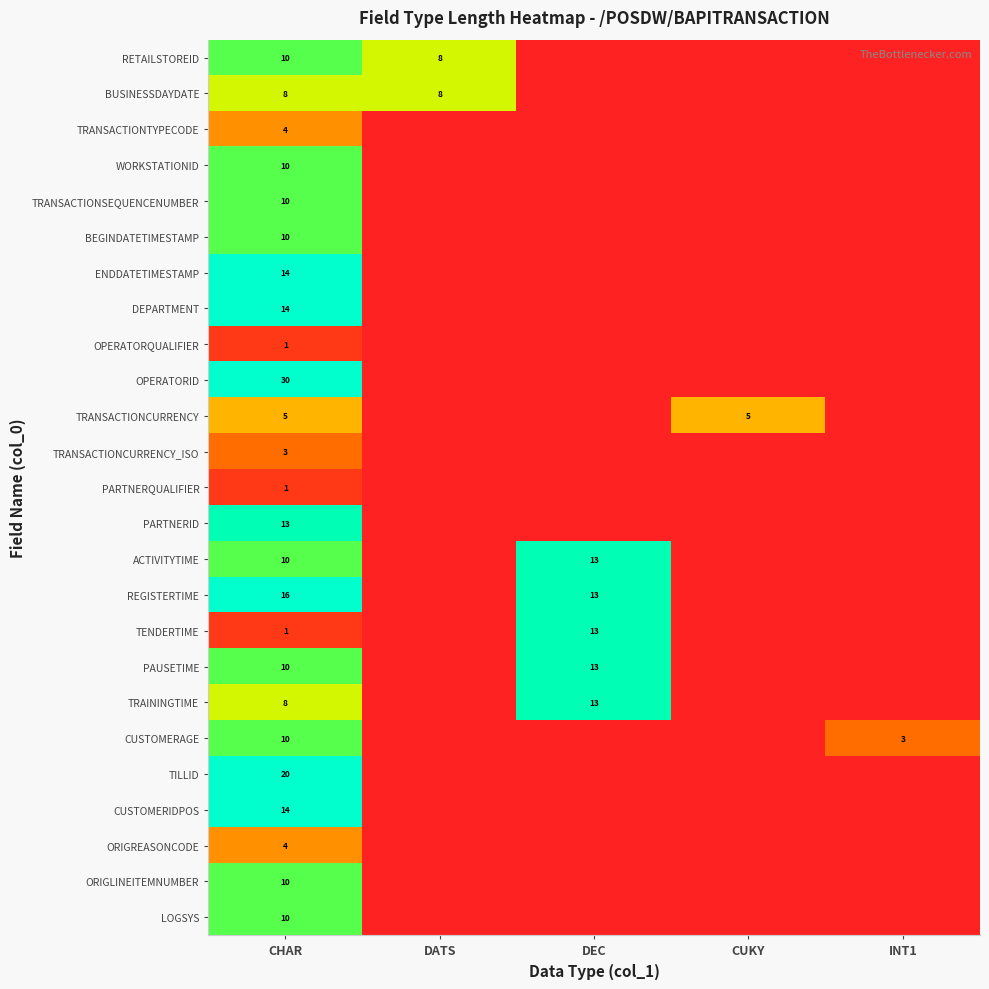

Is it true that TRAININGTIME equals 8 at CHAR?

True